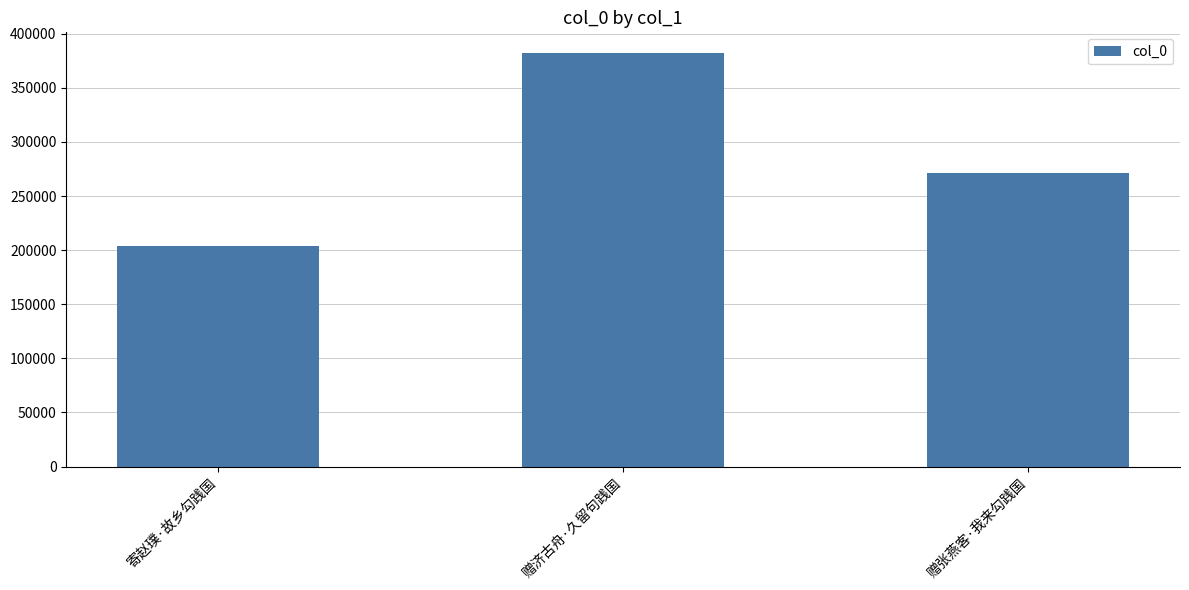

At which category does the chart reach its minimum across all series?

寄赵璞·故乡勾践国